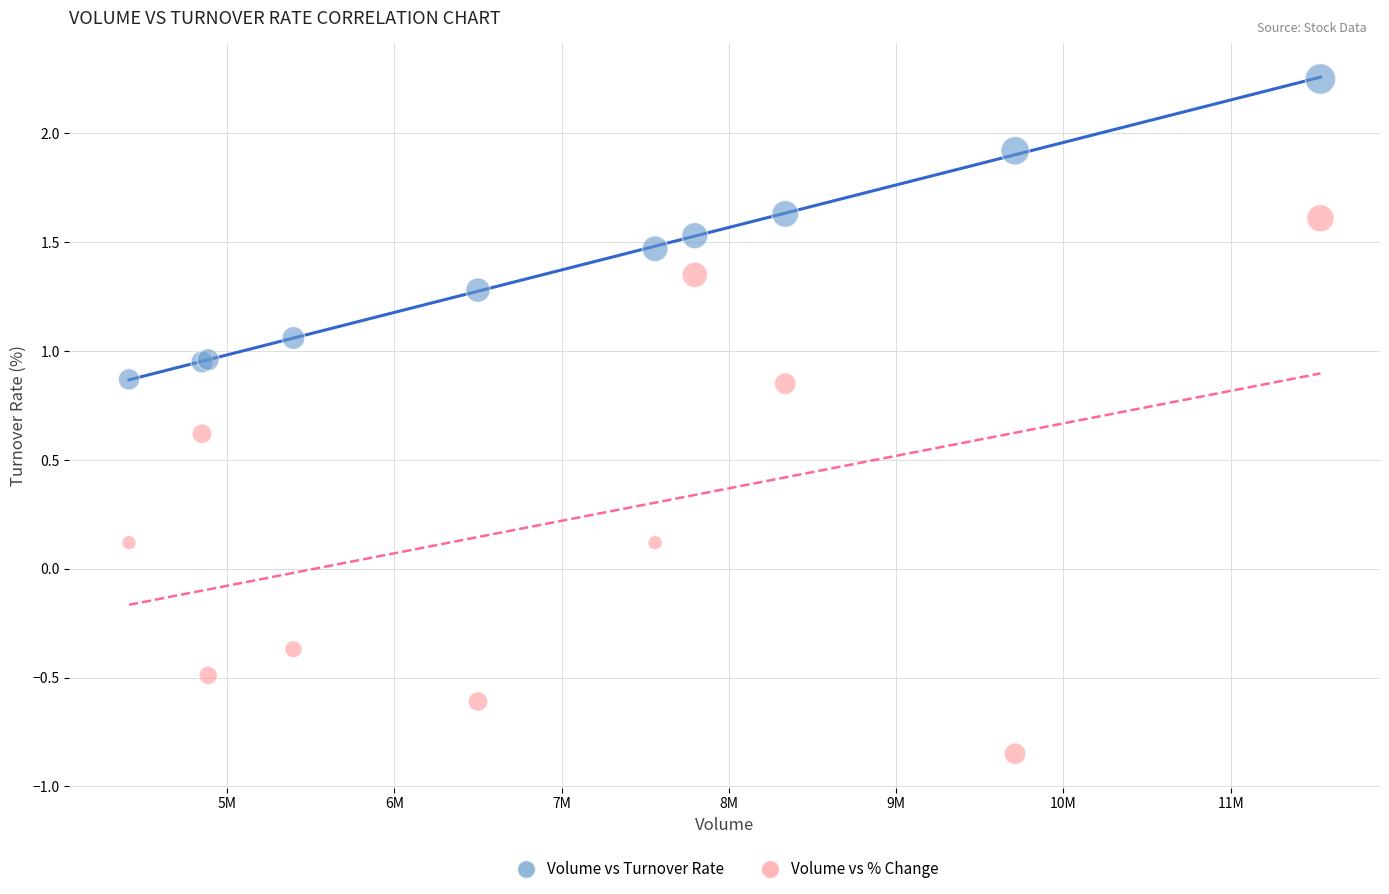

What are all the series names shown in the legend?

Volume vs Turnover Rate, Volume vs % Change